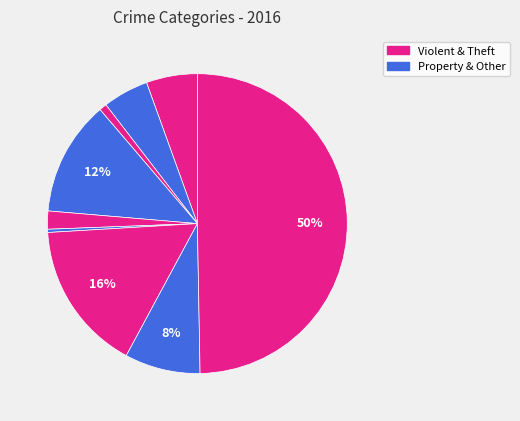

Does any single category account for the majority?

No